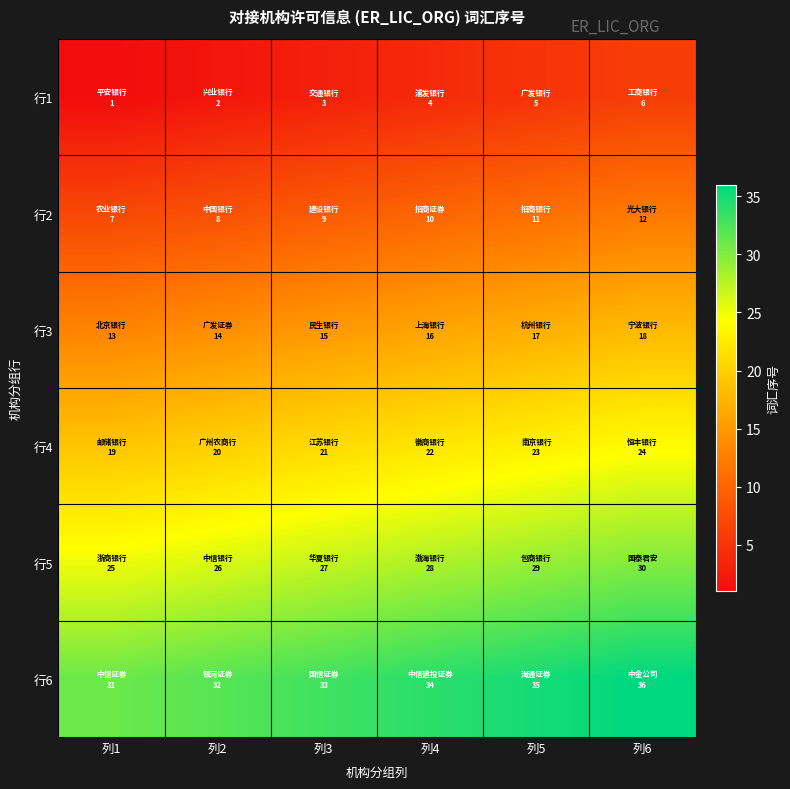

Rank the series by their average value, from highest to lowest.

行6, 行5, 行4, 行3, 行2, 行1